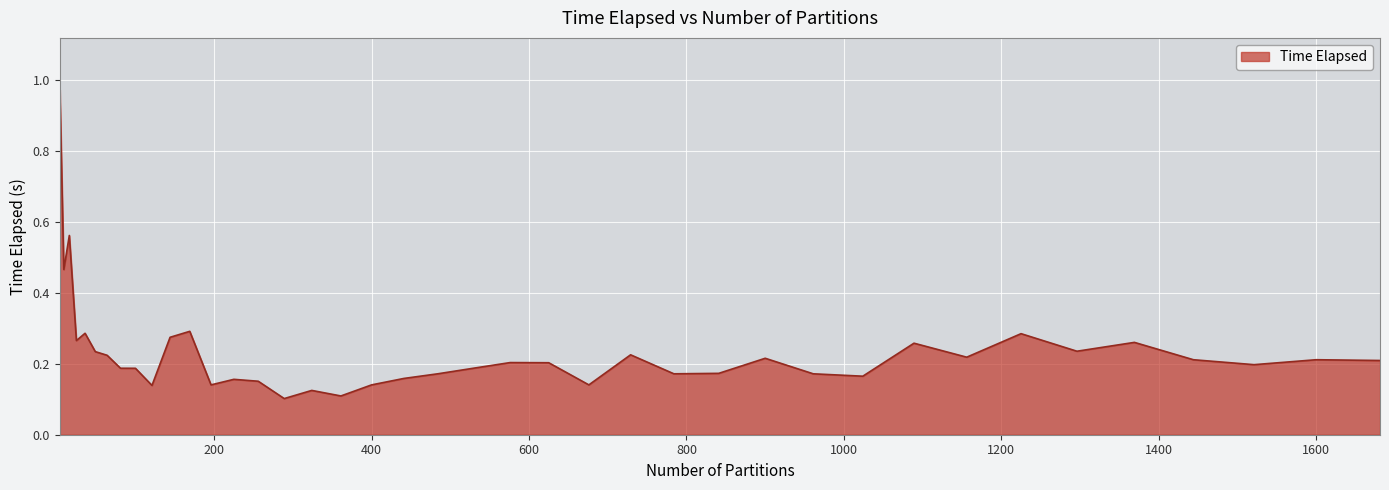

True or false: there are more than 1 points higher than both neighbors.

True